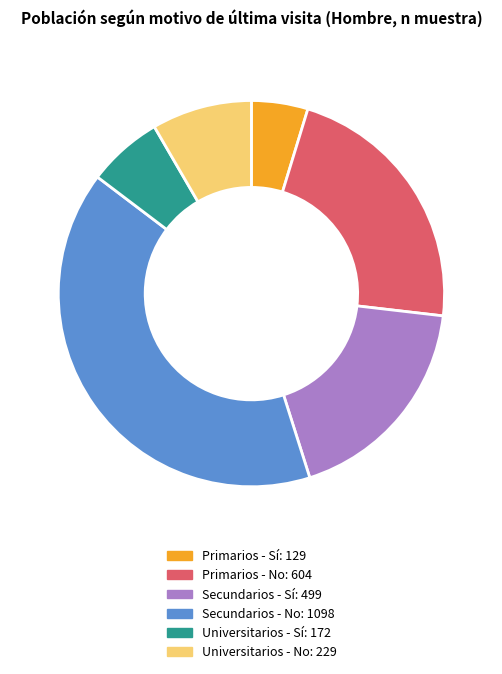

Which category has the biggest portion of the pie?

Secundarios - No